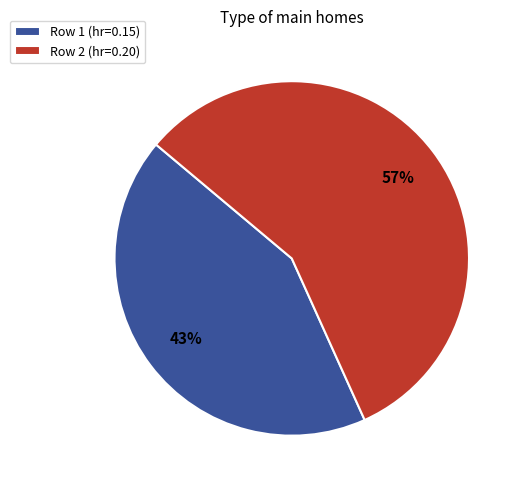

The Row 2 (hr=0.20) slice represents 69% of the pie. True or false?

False